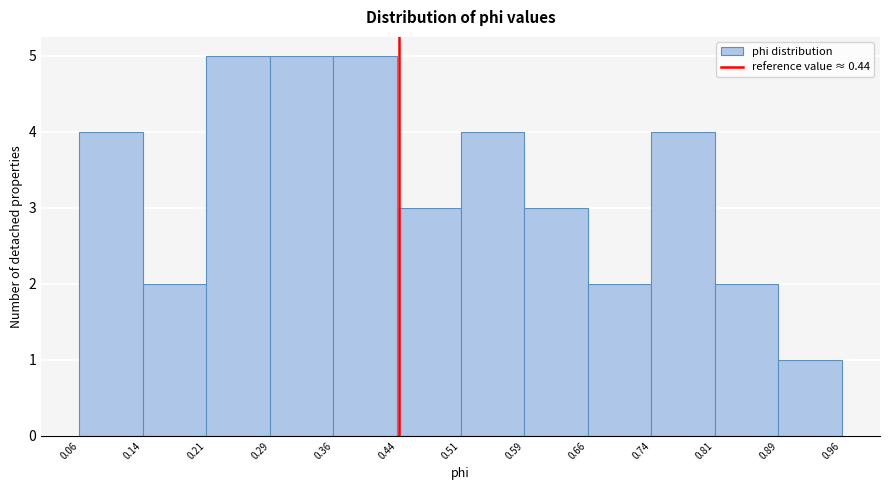

How tall is the bar that spans 0.44 to 0.51 on the x-axis? The values are not printed on the chart, so give them approximately, as read against the axis.

3